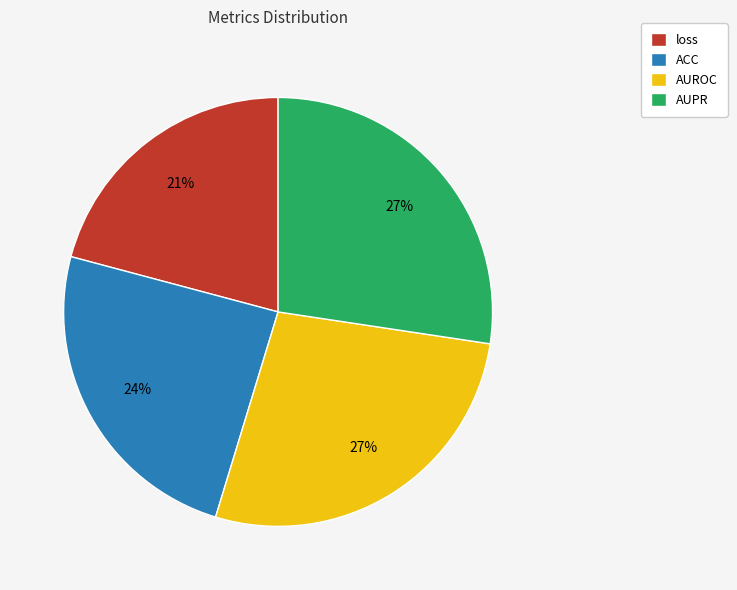

To the nearest percent, what is the combined percentage of loss and AUPR?

48%